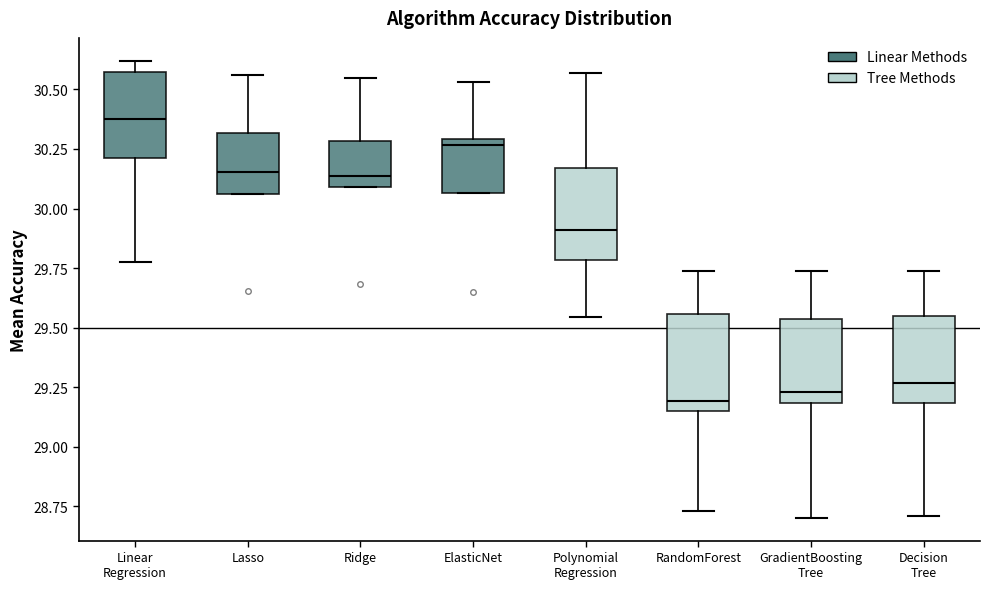

Reading left to right, transcribe this box plot: for each box, give where its median line is, the range the box spans, and where its two whiskers end, as read against the y-axis. The values are not printed on the chart, so give them approximately, as read against the axis.

Linear Regression: median 30.40, box 30.20 to 30.55, whiskers 29.80 to 30.60
Lasso: median 30.15, box 30.05 to 30.30, whiskers 30.05 to 30.55
Ridge: median 30.15, box 30.10 to 30.30, whiskers 30.10 to 30.55
ElasticNet: median 30.25, box 30.05 to 30.30, whiskers 30.05 to 30.55
Polynomial Regression: median 29.90, box 29.80 to 30.15, whiskers 29.55 to 30.55
RandomForest: median 29.20, box 29.15 to 29.55, whiskers 28.75 to 29.75
GradientBoosting Tree: median 29.25, box 29.20 to 29.55, whiskers 28.70 to 29.75
Decision Tree: median 29.25, box 29.20 to 29.55, whiskers 28.70 to 29.75